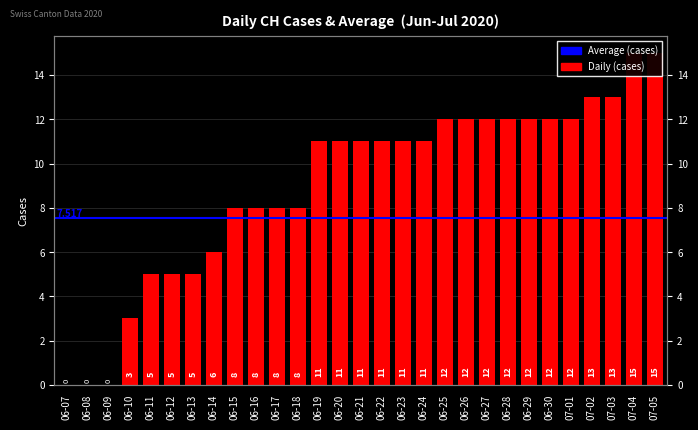

Rank the categories by value from highest to lowest.

07-04, 07-05, 07-02, 07-03, 06-25, 06-26, 06-27, 06-28, 06-29, 06-30, 07-01, 06-19, 06-20, 06-21, 06-22, 06-23, 06-24, 06-15, 06-16, 06-17, 06-18, 06-14, 06-11, 06-12, 06-13, 06-10, 06-07, 06-08, 06-09